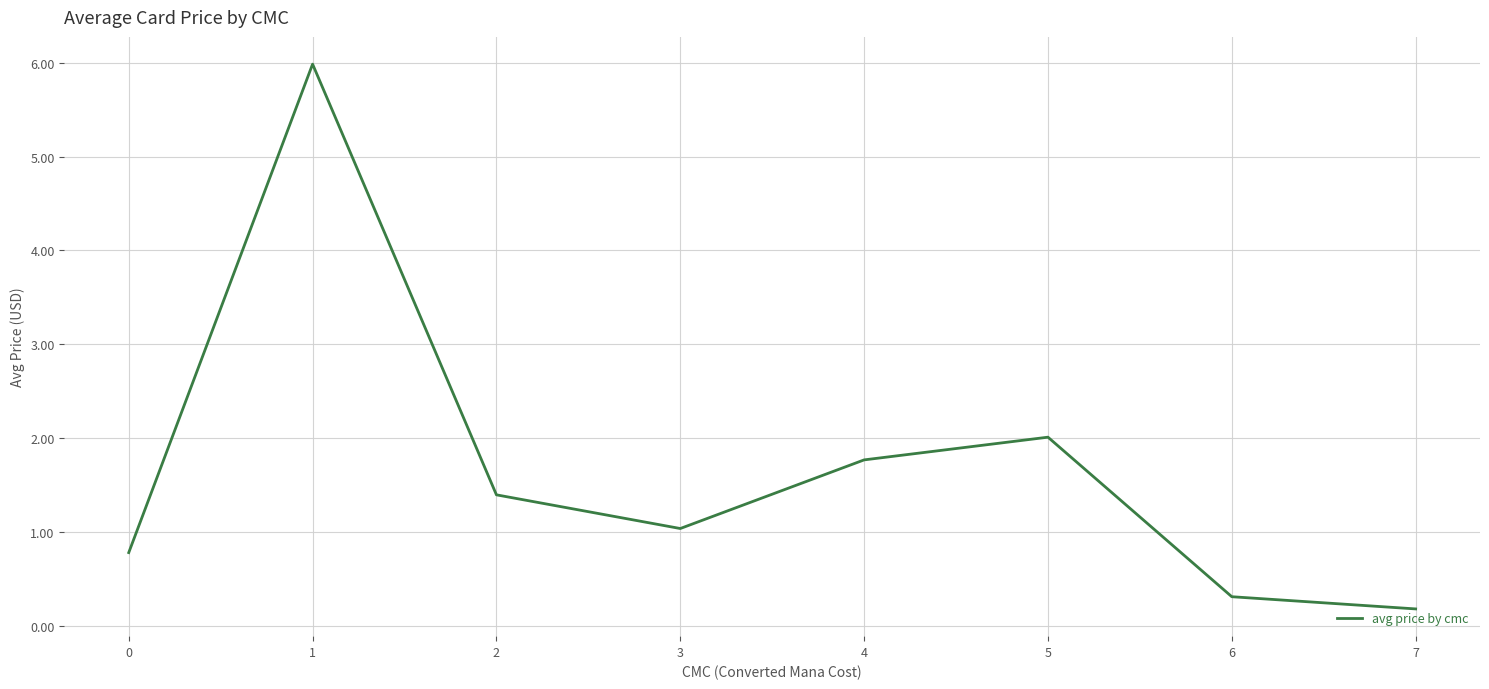

Rank the categories by value from lowest to highest.

7, 6, 0, 3, 2, 4, 5, 1